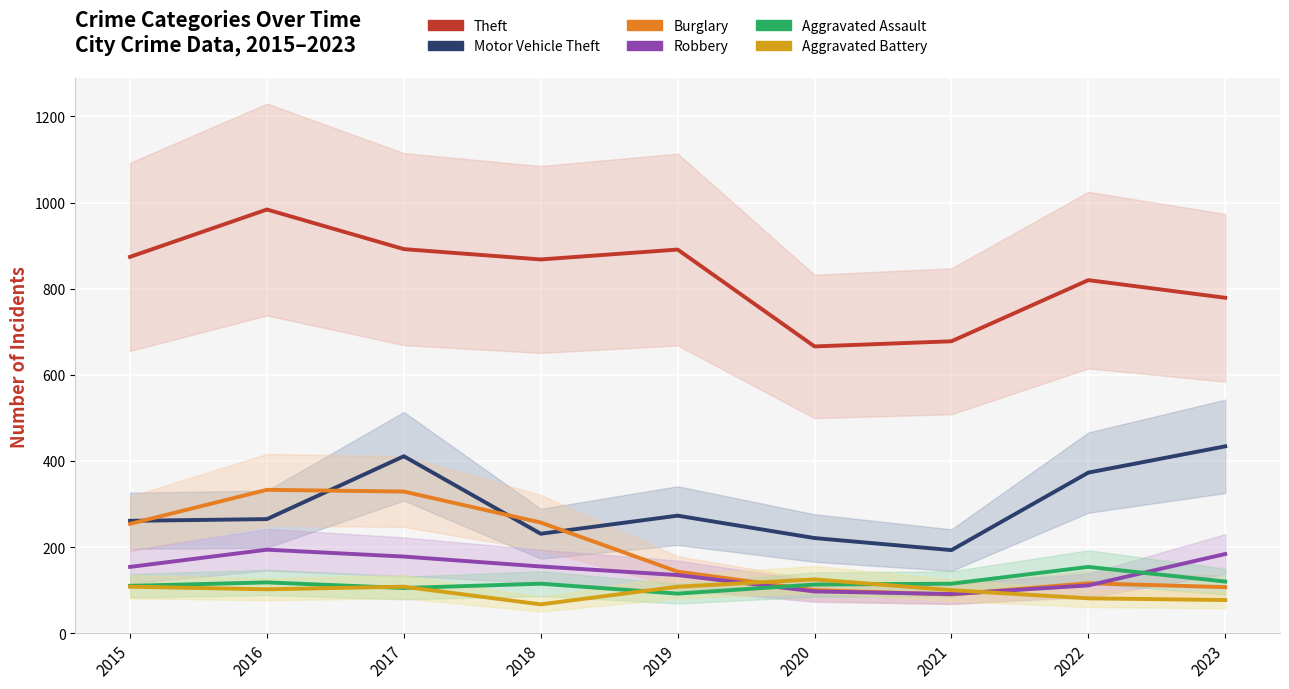

How many values in the Aggravated Assault series exceed 115?

3